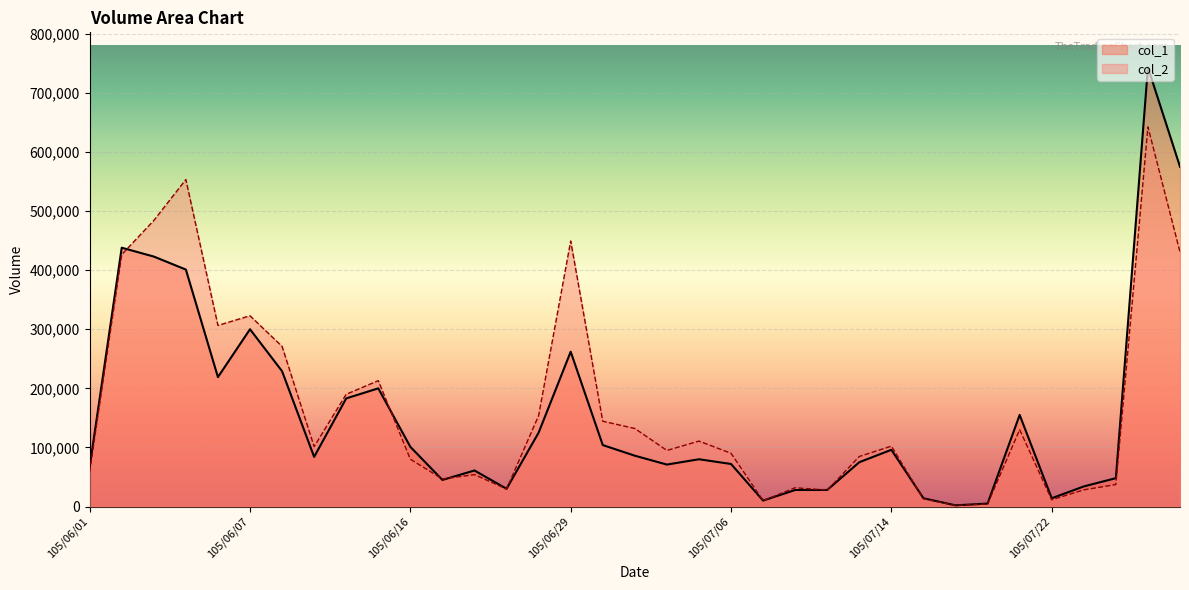

What is the difference between the second highest and second lowest values in the col_2 series?

549030